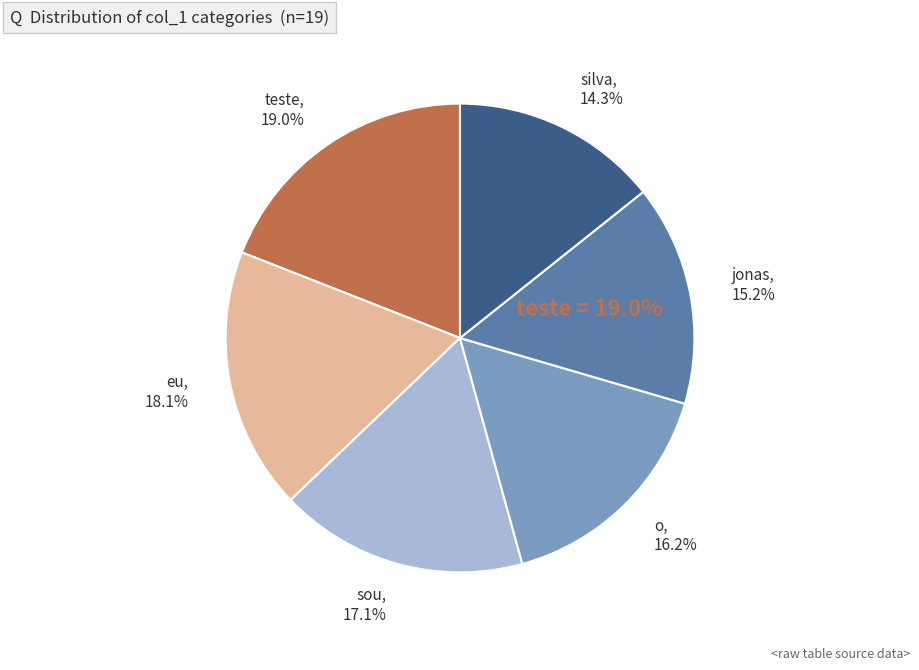

How much of the chart is everything except sou?

82.9%